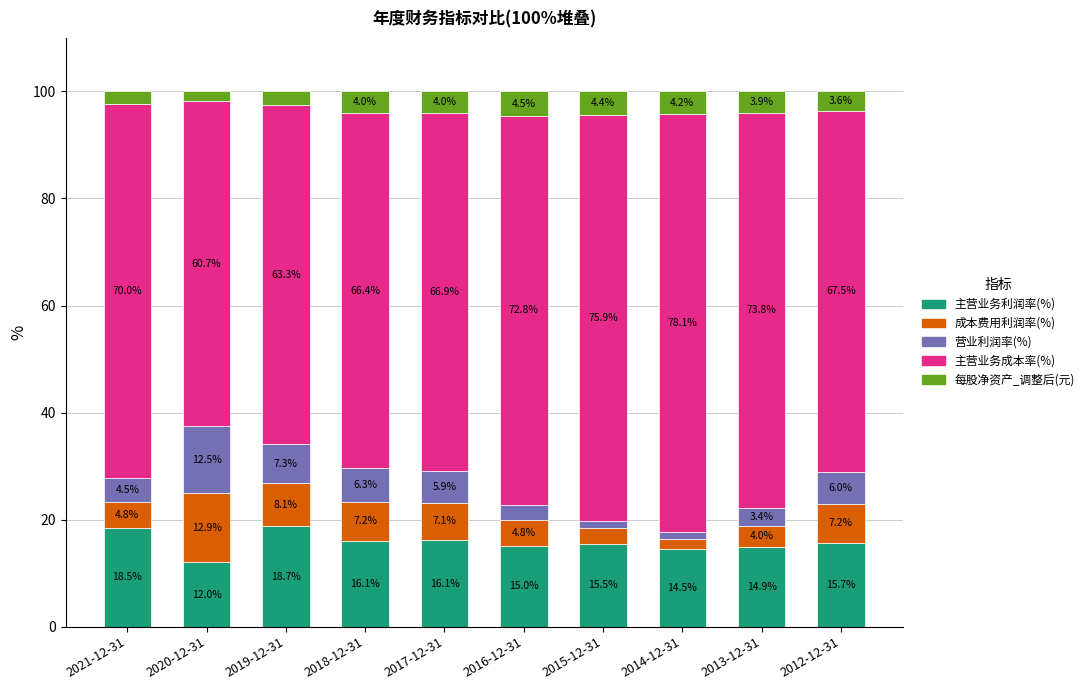

Is it true that 主营业务利润率(%) equals 21.4 at 2012-12-31?

False